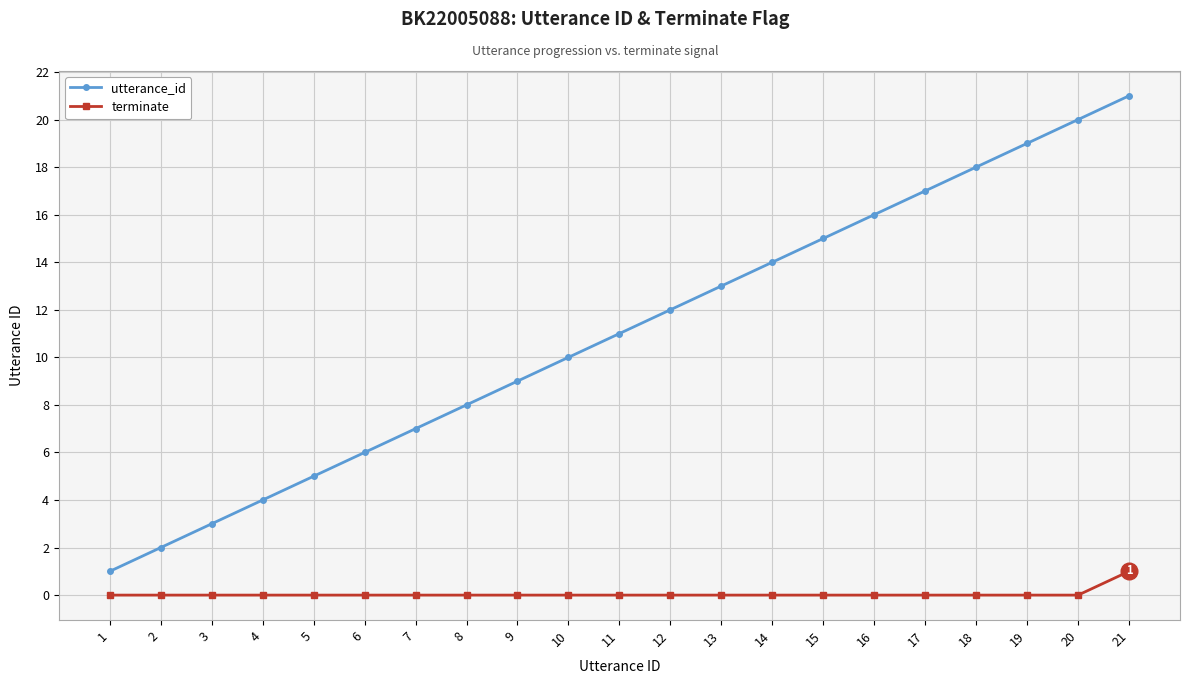

Is this an area chart (filled region under the line)?

No